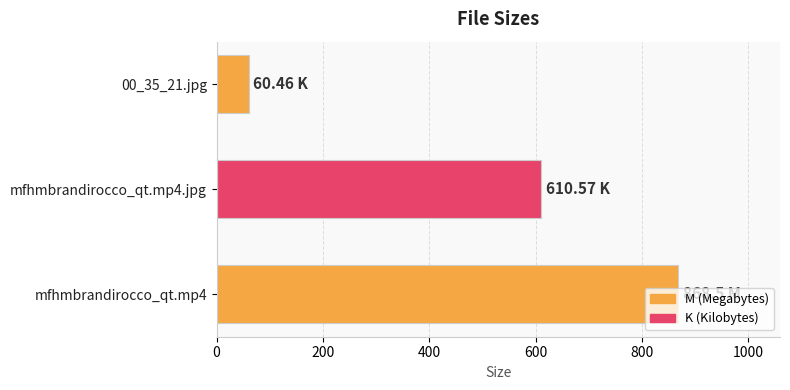

What is the change in value from mfhmbrandirocco_qt.mp4.jpg to 00_35_21.jpg?

-550.1